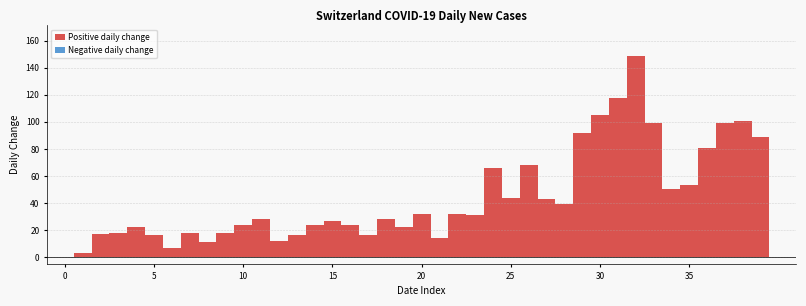

Around what value on the x-axis is the tallest bar? Give the approximate position of its centre, as read against the axis.

32.0